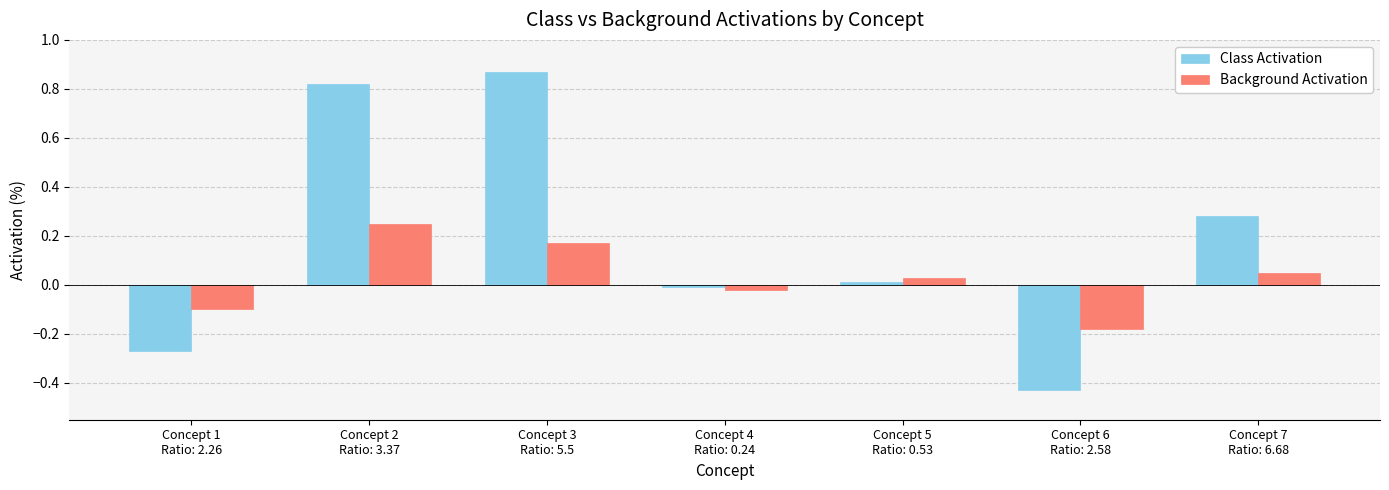

How many groups of bars are there?

7